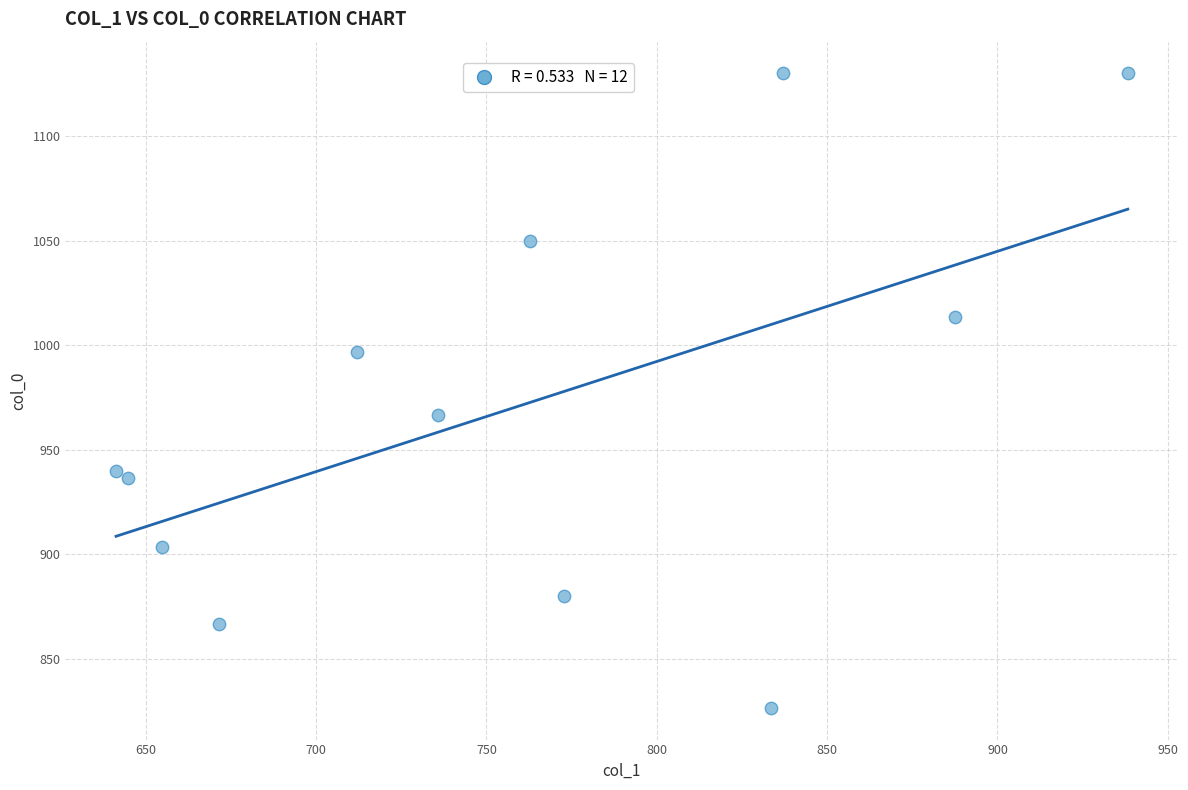

What Y value in the scatter plot is closest to 978?

966.7